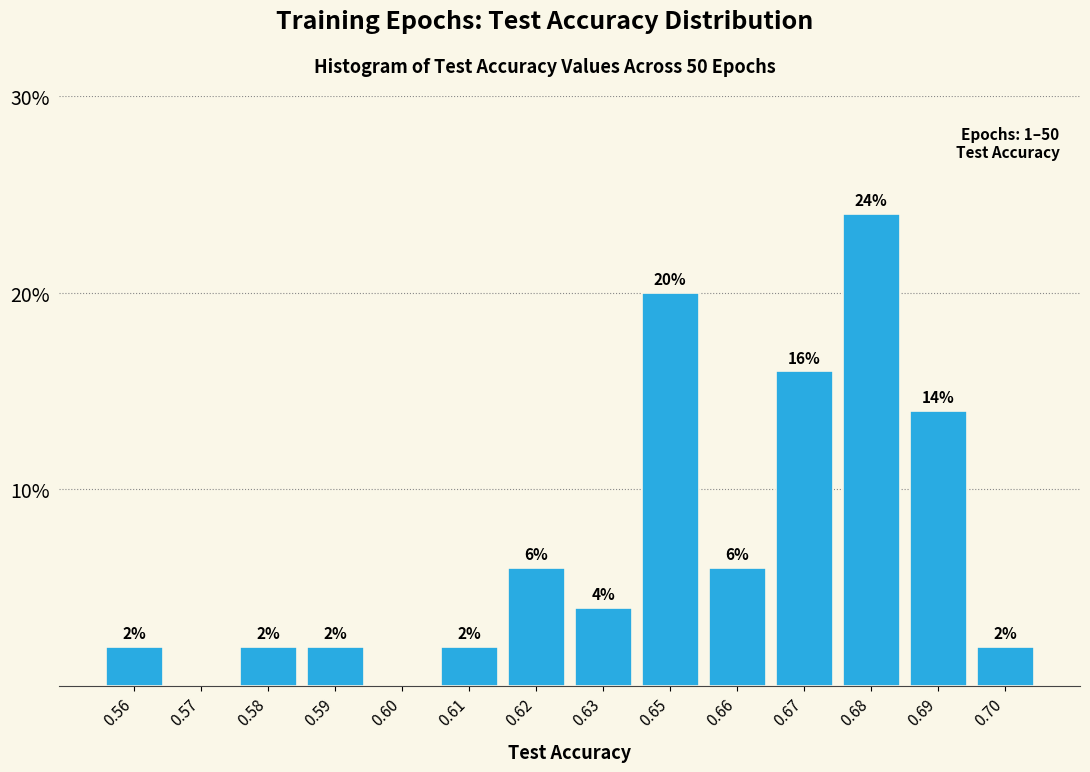

Reading left to right, list all the values displayed in this chart.

0.56=2.0	0.57=0.0	0.58=2.0	0.59=2.0	0.60=0.0	0.61=2.0	0.62=6.0	0.63=4.0	0.65=20.0	0.66=6.0	0.67=16.0	0.68=24.0	0.69=14.0	0.70=2.0